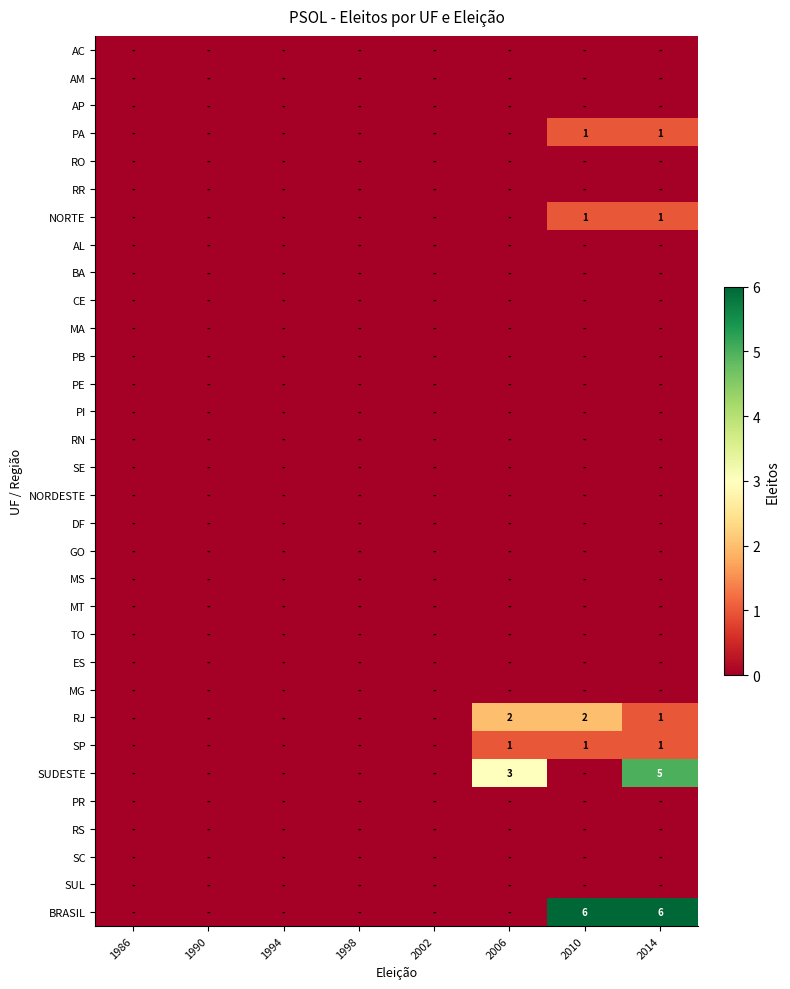

How many data points does each series have?

8